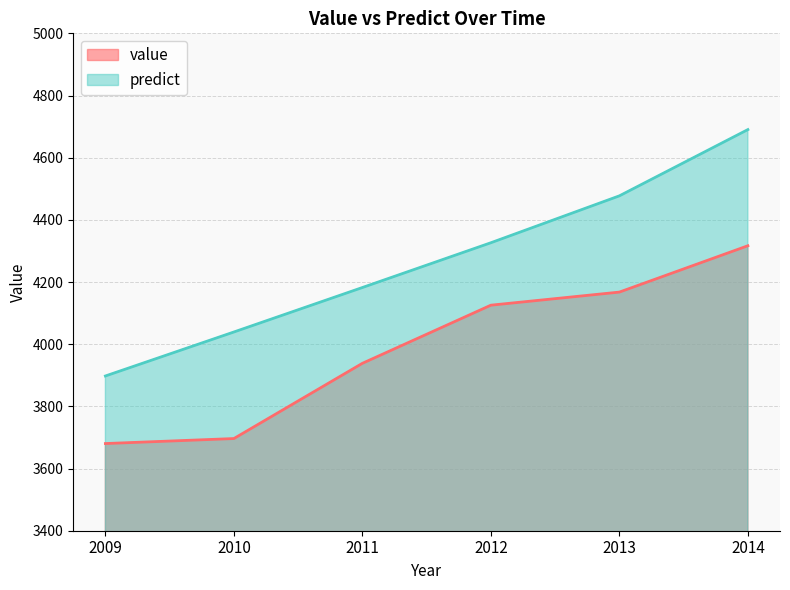

What is the sum of all predict values?

25613.3